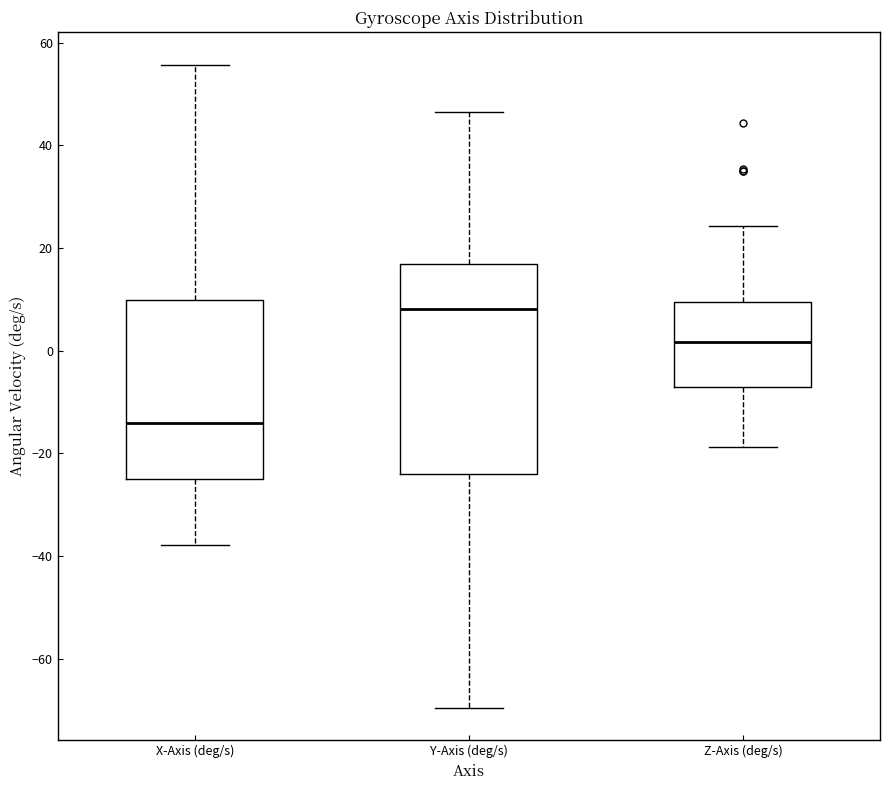

Which box has the lowest median line?

X-Axis (deg/s)